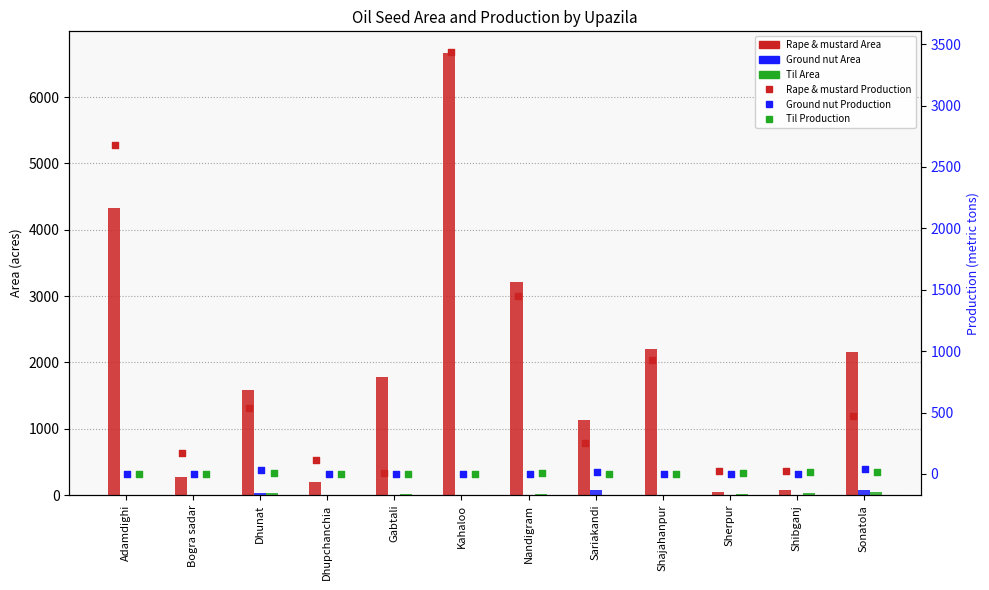

At which category is the sum across all series the highest?

Kahaloo